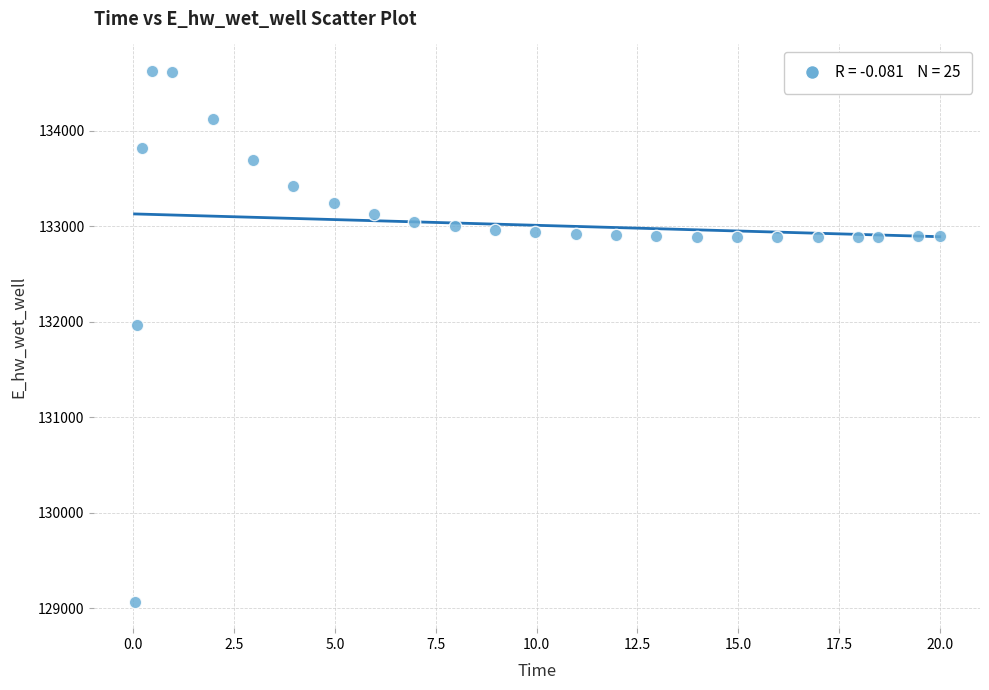

What Y value in the scatter plot is closest to 131849?

131970.2